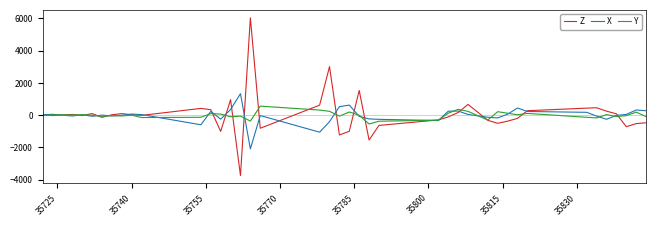

Rank the series by their maximum value, from highest to lowest.

Z, X, Y